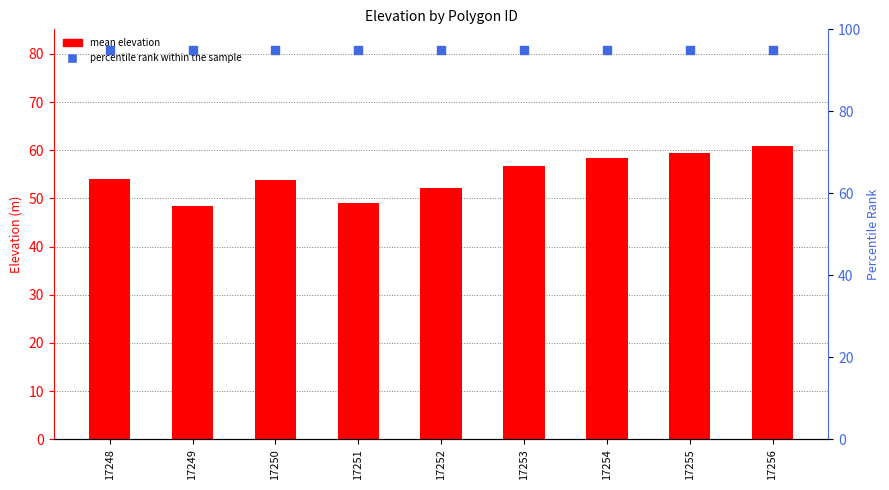

Which series has the largest Y range (max minus min)?

mean elevation